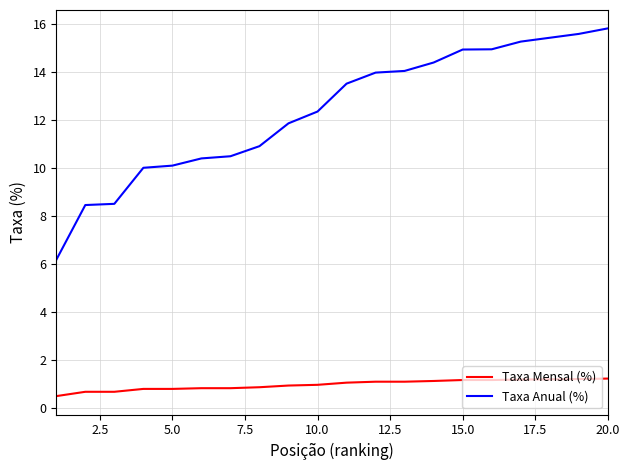

Rank the series by their maximum value, from lowest to highest.

Taxa Mensal (%), Taxa Anual (%)